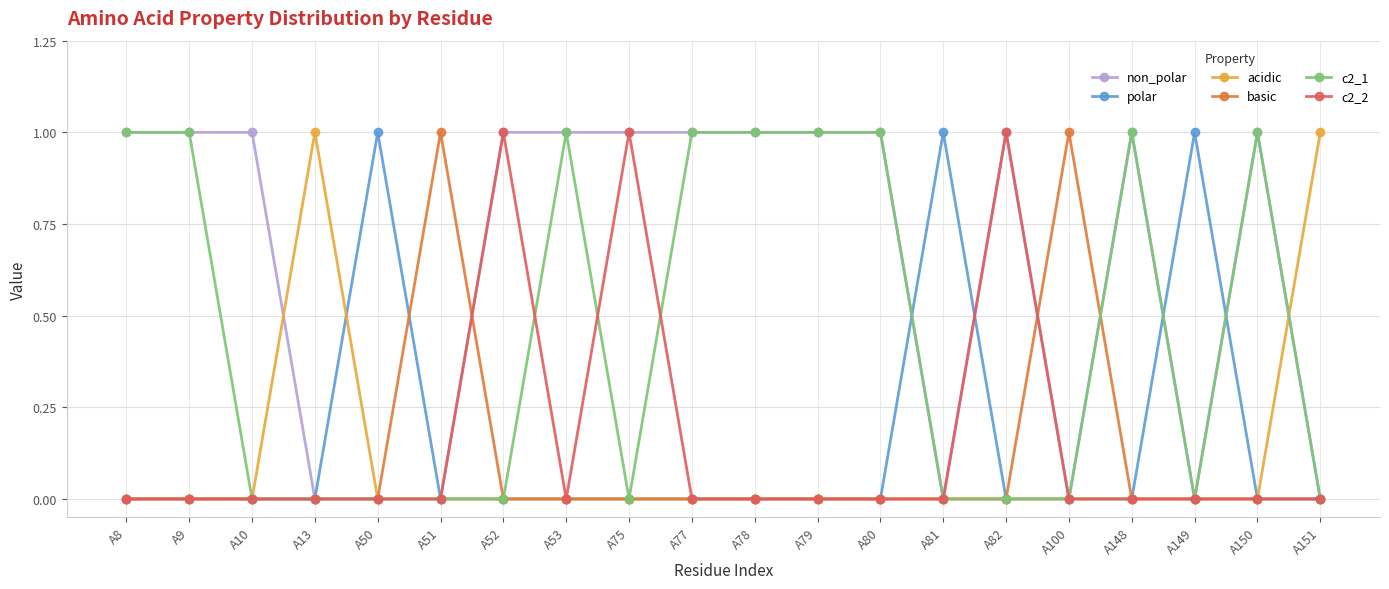

Reading left to right, list all the values displayed in this chart.

non_polar: 1	1	1	0	0	0	1	1	1	1	1	1	1	0	1	0	1	0	1	0
polar: 0	0	0	0	1	0	0	0	0	0	0	0	0	1	0	0	0	1	0	0
acidic: 0	0	0	1	0	0	0	0	0	0	0	0	0	0	0	0	0	0	0	1
basic: 0	0	0	0	0	1	0	0	0	0	0	0	0	0	0	1	0	0	0	0
c2_1: 1	1	0	0	0	0	0	1	0	1	1	1	1	0	0	0	1	0	1	0
c2_2: 0	0	0	0	0	0	1	0	1	0	0	0	0	0	1	0	0	0	0	0